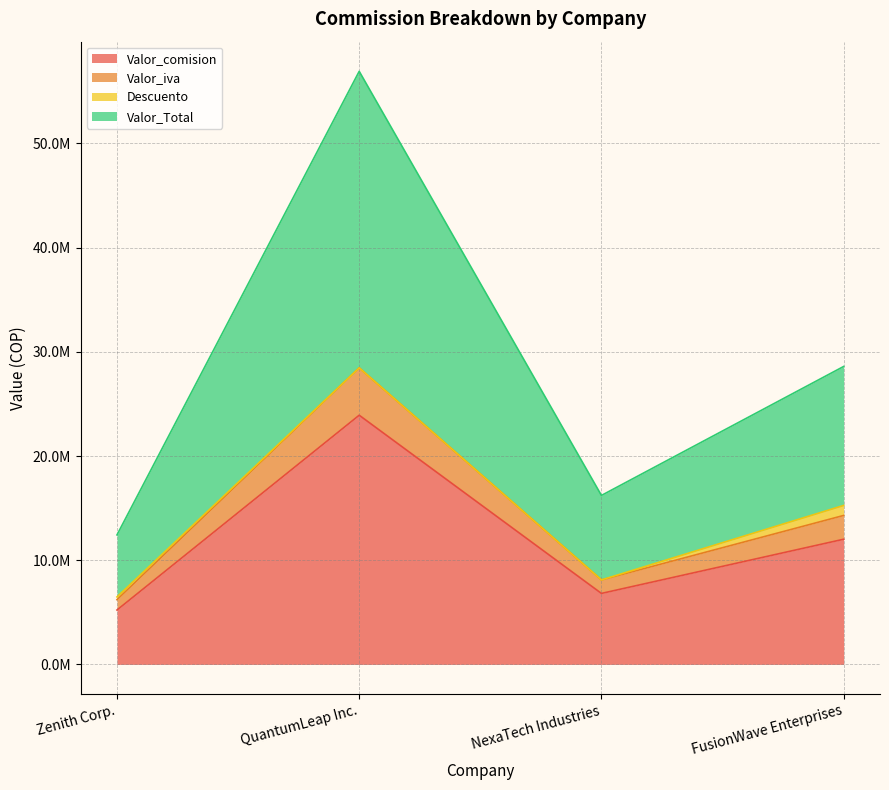

Does the chart display data point markers on the line(s)?

No